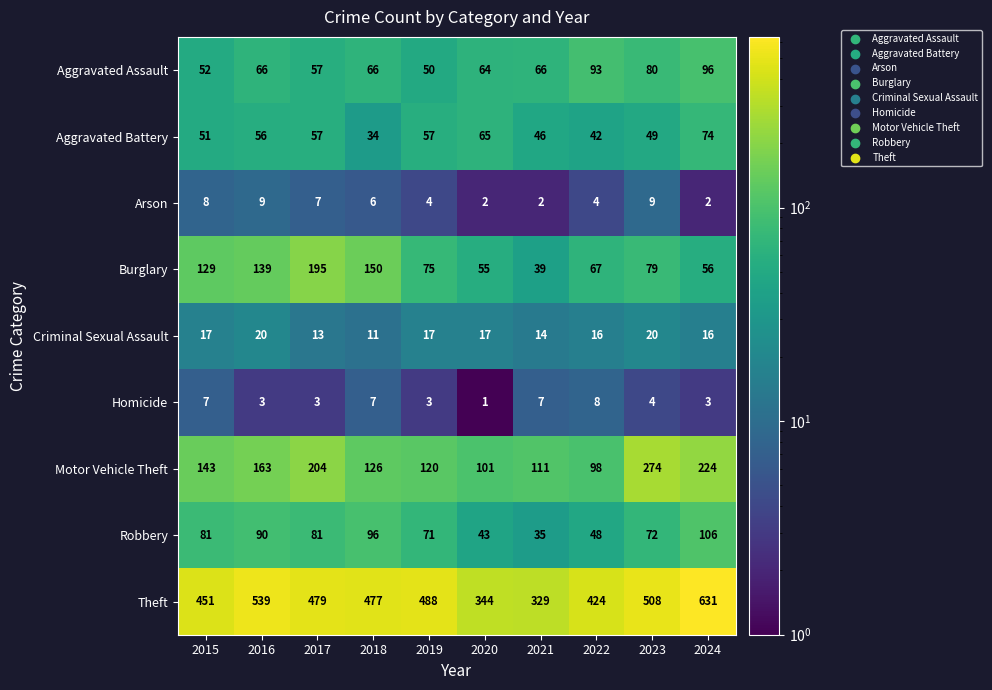

Is it true that Homicide equals 12 at 2022?

False